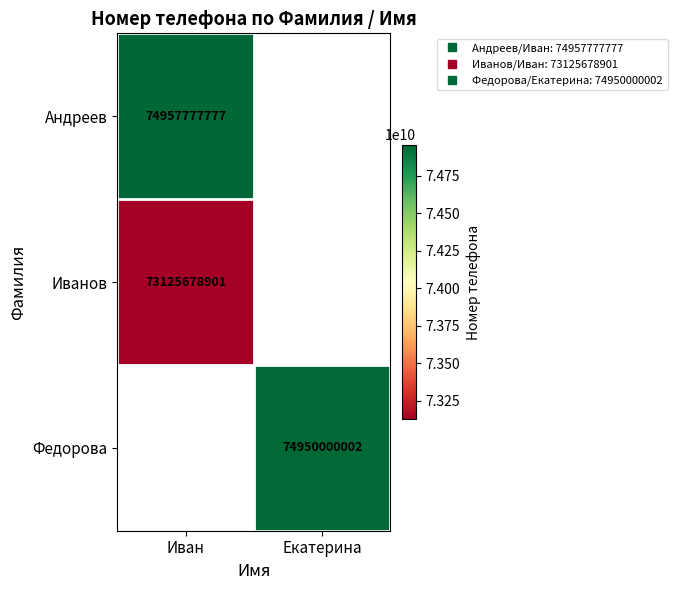

Between Екатерина and Иван, which is larger?

Иван